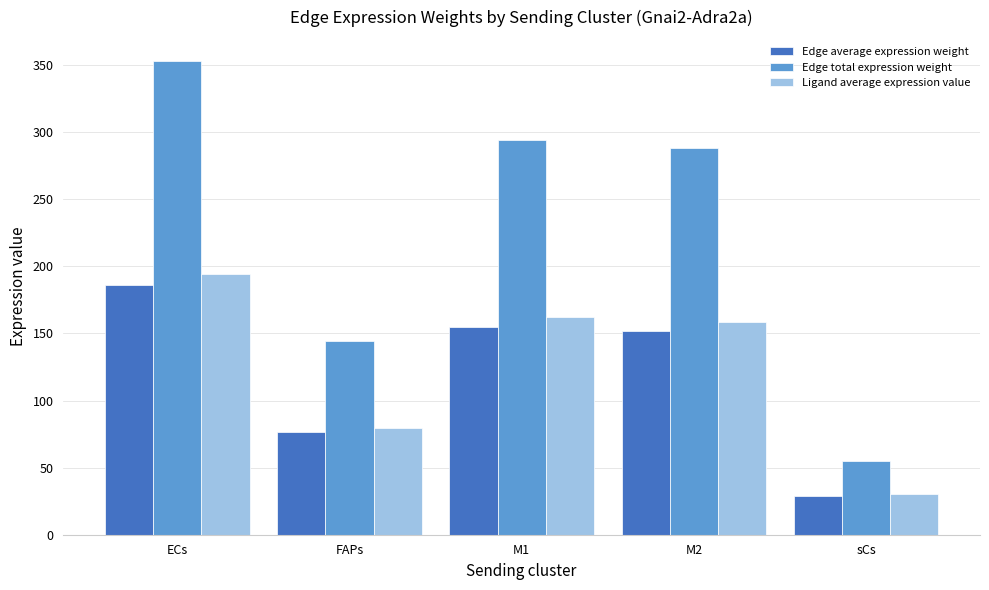

Which series has the largest range (max minus min)?

Edge total expression weight